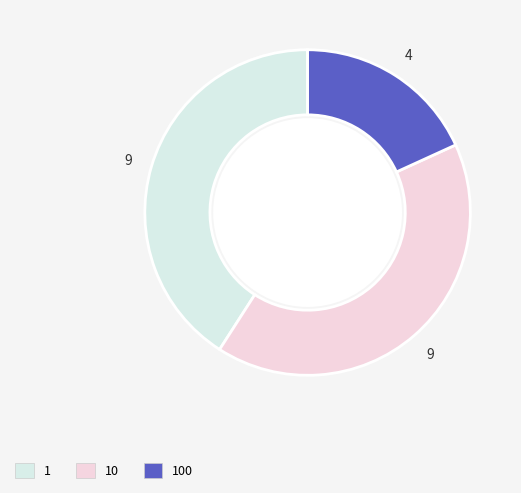

Between 100 and 10, which is larger?

10